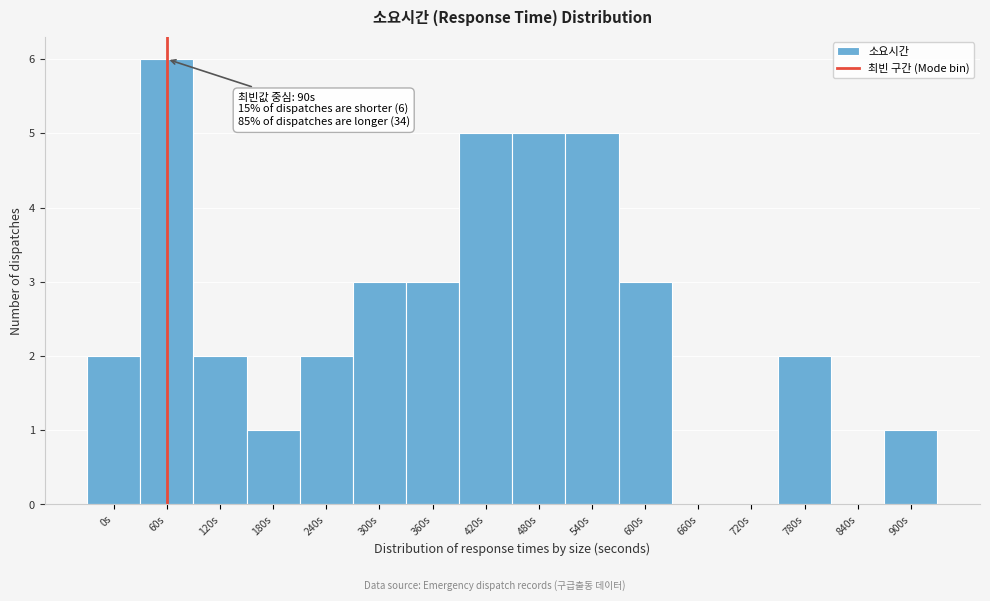

Reading right to left, extract all data points from this chart.

900s=1	840s=0	780s=2	720s=0	660s=0	600s=3	540s=5	480s=5	420s=5	360s=3	300s=3	240s=2	180s=1	120s=2	60s=6	0s=2